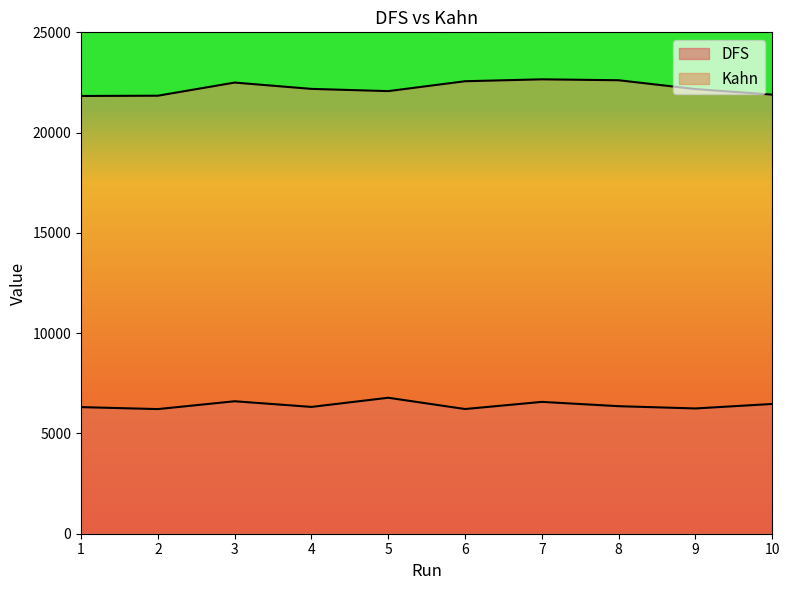

What value does the DFS series have at 4, to the nearest 100?

6300